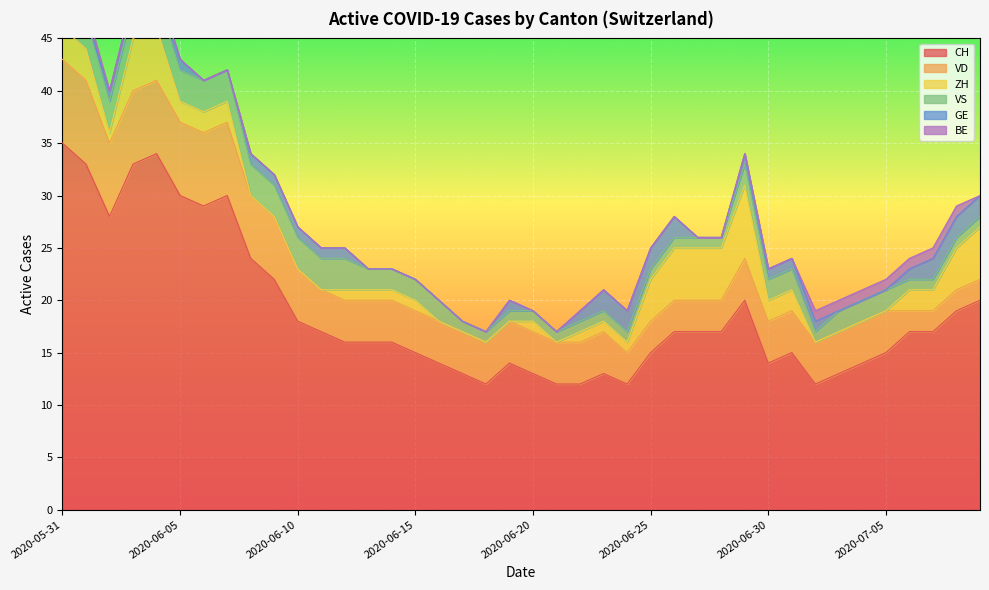

What is the difference between the maximum and second lowest values in the CH series?

23